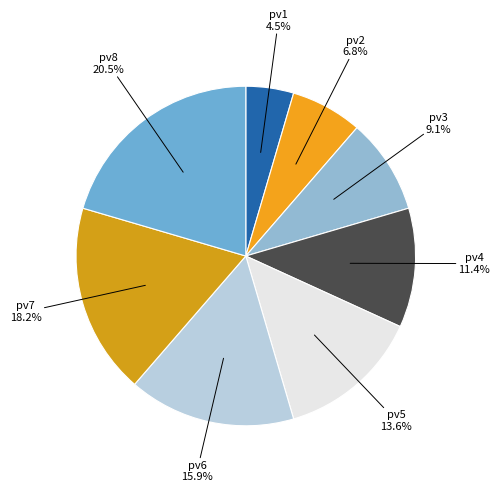

How many segments does this pie chart have?

8